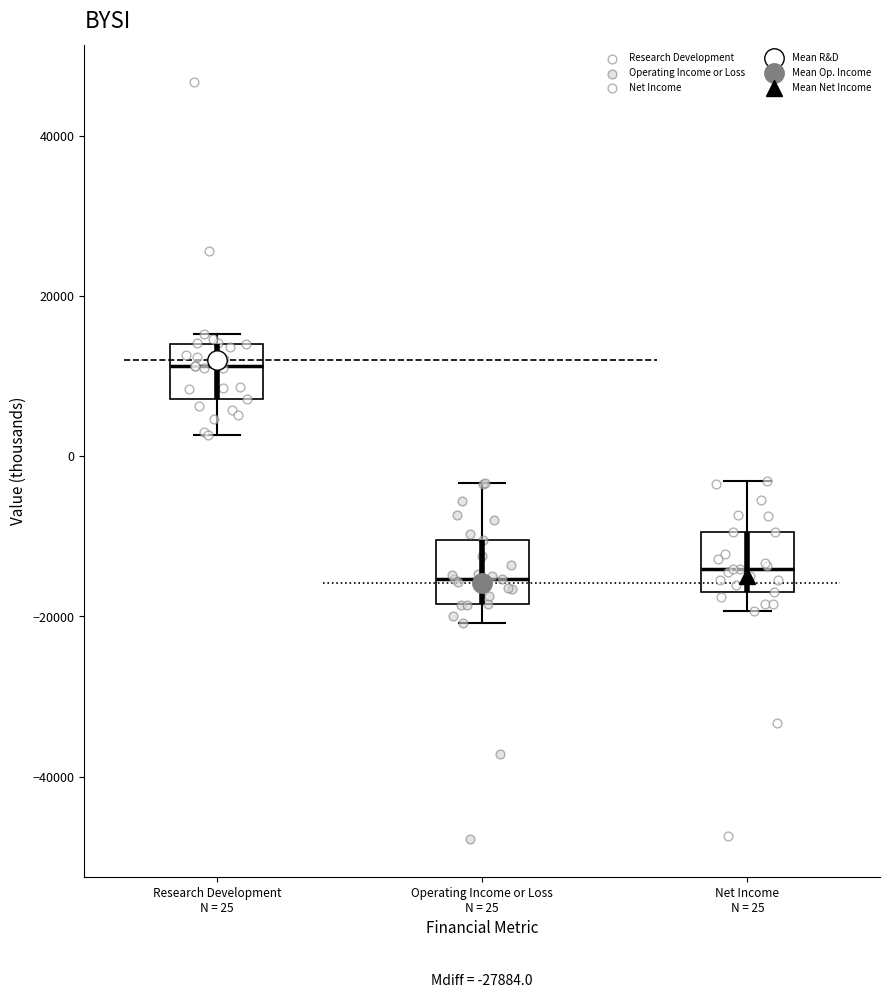

Reading left to right, transcribe this box plot: for each box, give where its median line is, the range the box spans, and where its two whiskers end, as read against the y-axis. The values are not printed on the chart, so give them approximately, as read against the axis.

Research Development N = 25: median 12000, box 8000 to 14000, whiskers 2000 to 16000
Operating Income or Loss N = 25: median -16000, box -18000 to -10000, whiskers -20000 to -4000
Net Income N = 25: median -14000, box -16000 to -10000, whiskers -20000 to -4000